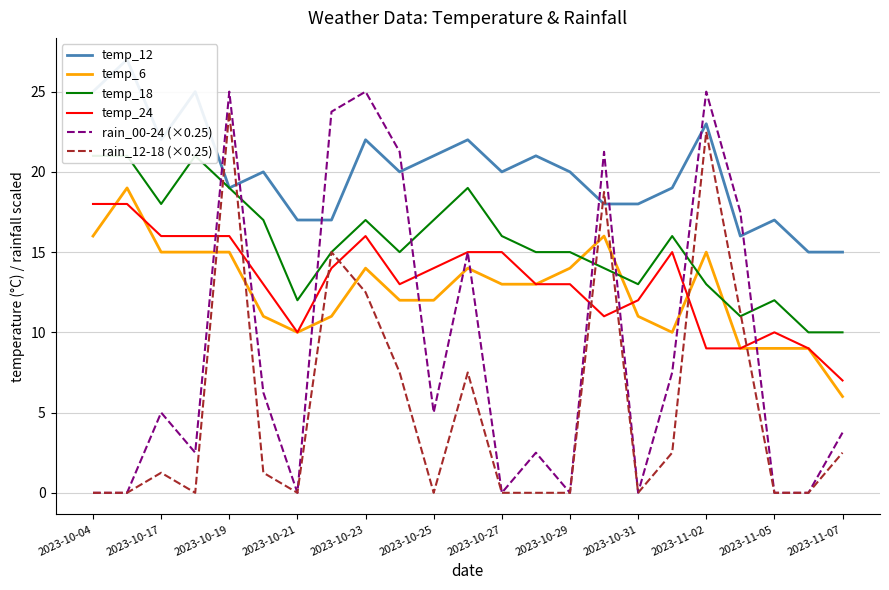

What are all the series names shown in the legend?

temp_12, temp_6, temp_18, temp_24, rain_00-24 (×0.25), rain_12-18 (×0.25)